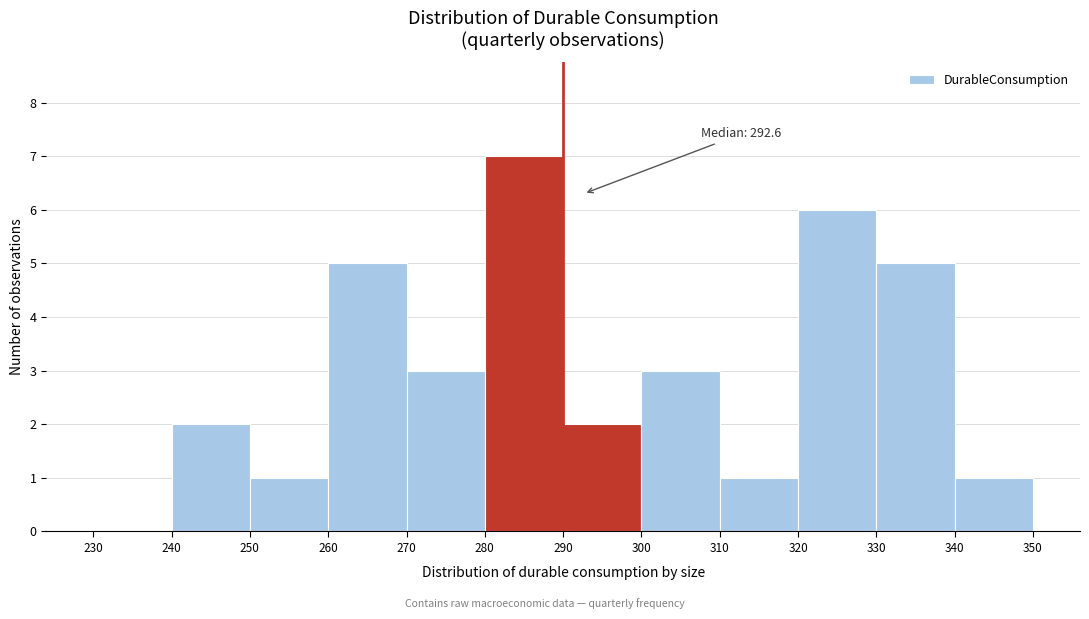

Which range on the x-axis has the tallest bar?

280 to 290